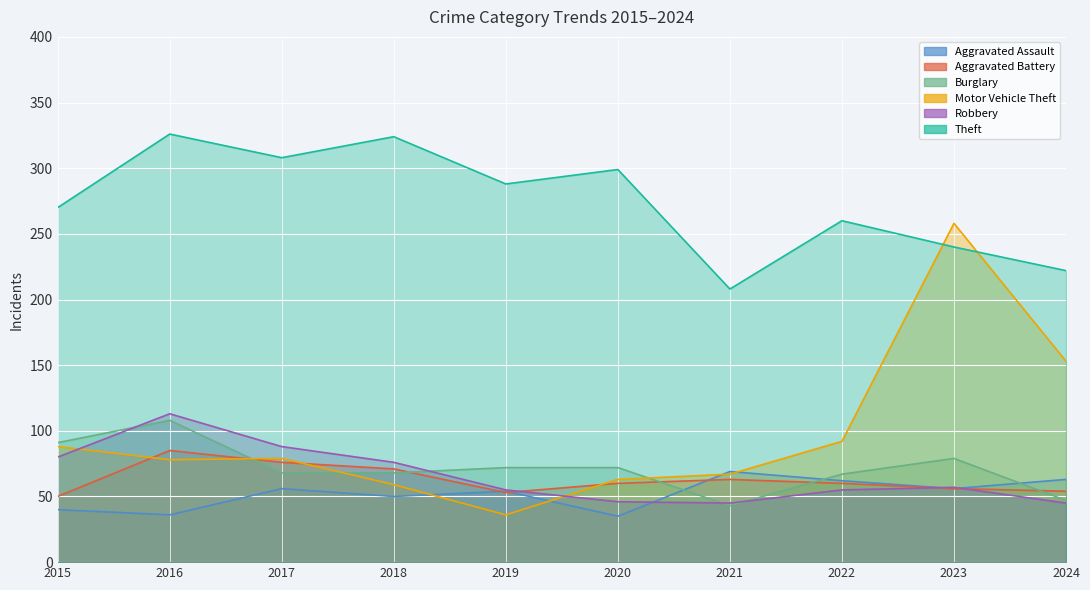

At which label is Aggravated Assault closest to 52?

2018